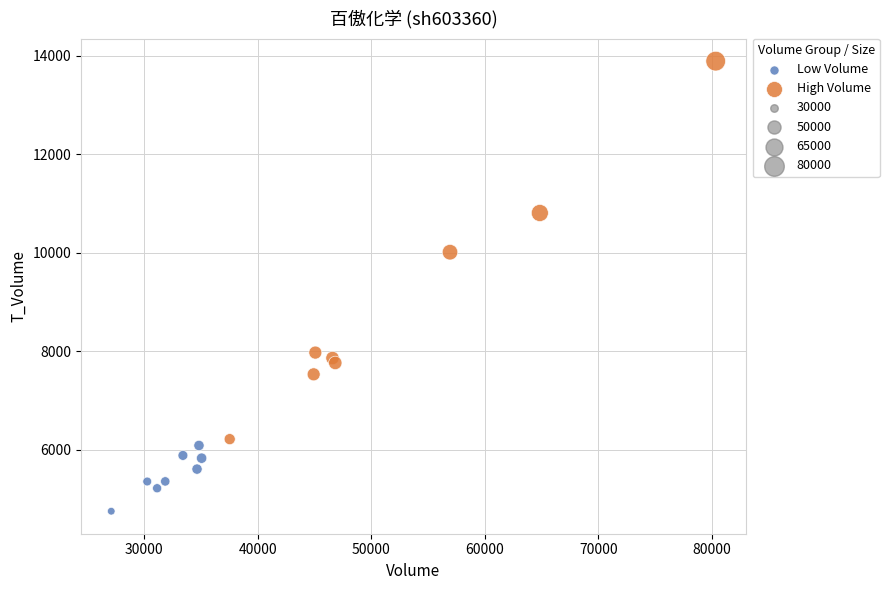

Which series contains the highest Y value?

High Volume